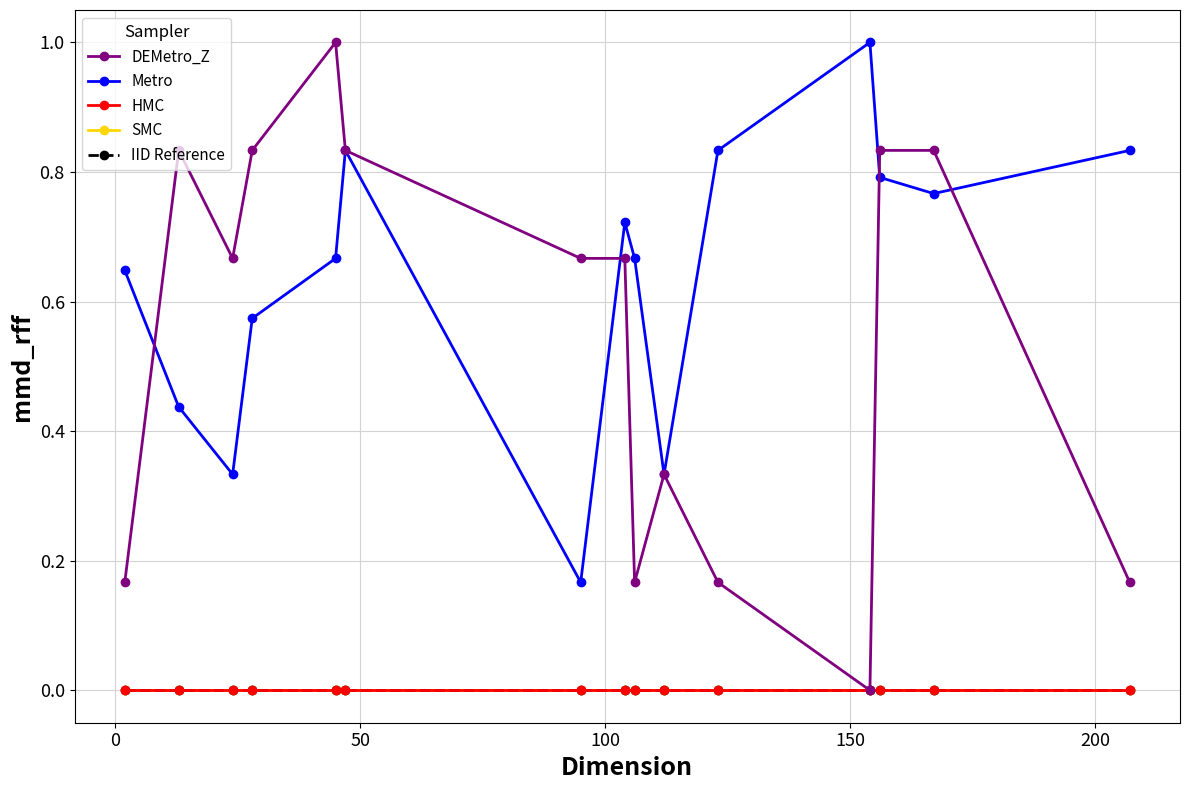

Does the chart have visible grid lines?

Yes